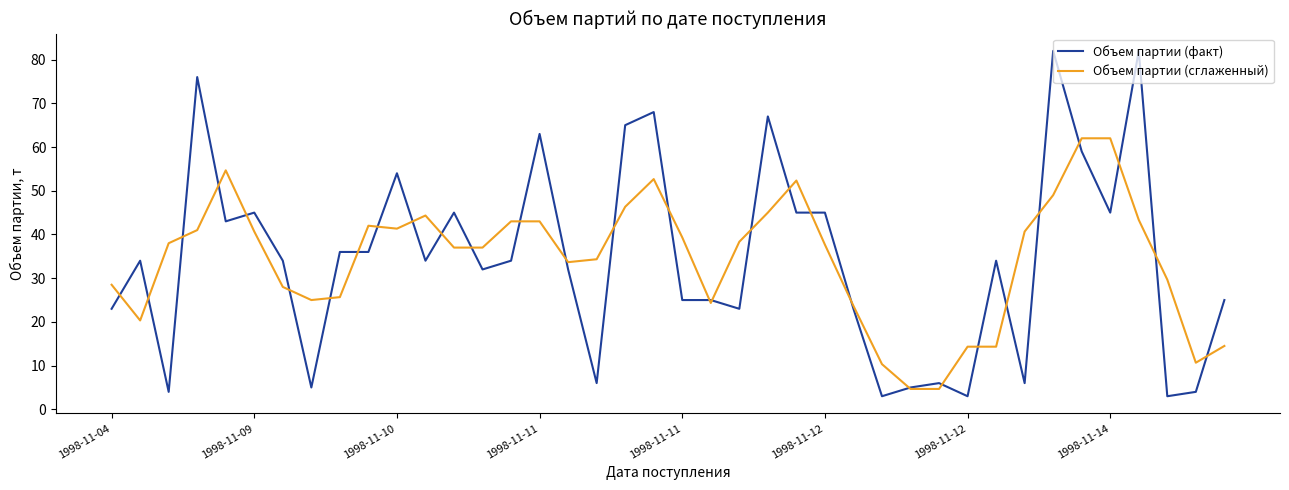

True or false: Объем партии (сглаженный) has more than 0 points higher than both neighbors.

True